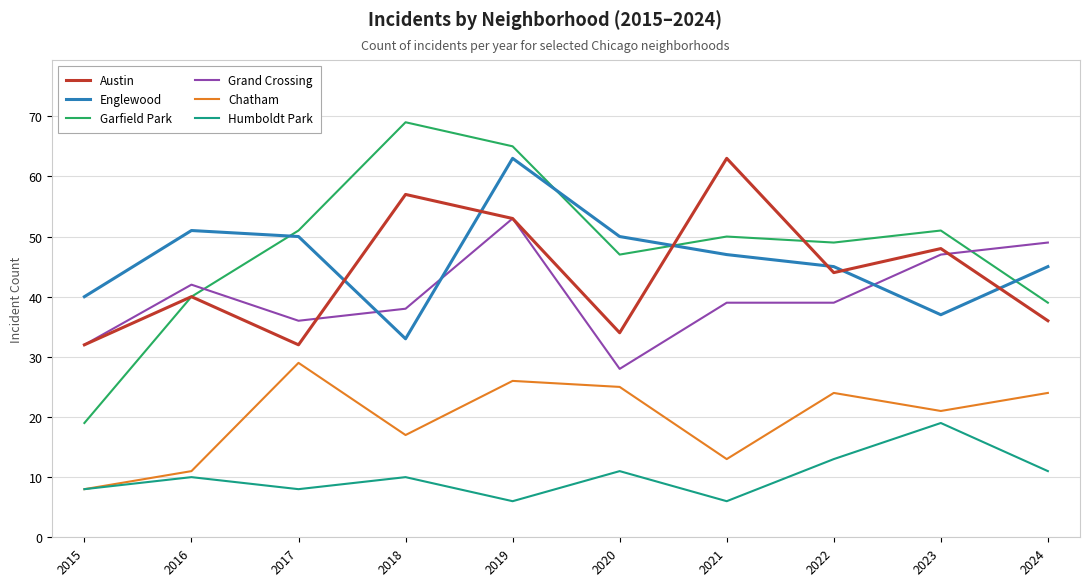

What are all the series names shown in the legend?

Austin, Englewood, Garfield Park, Grand Crossing, Chatham, Humboldt Park